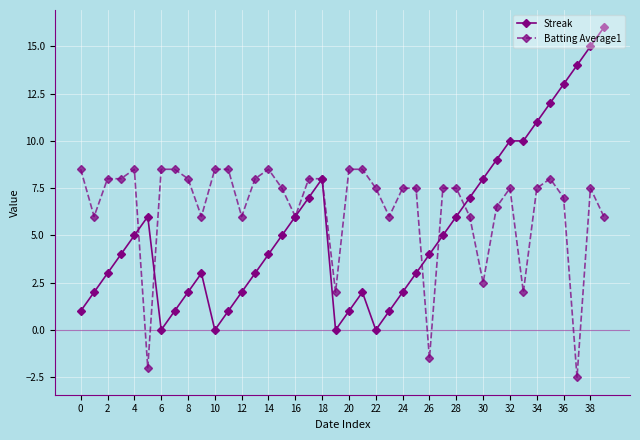

True or false: Batting Average1 has more than 2 interior local peaks.

True